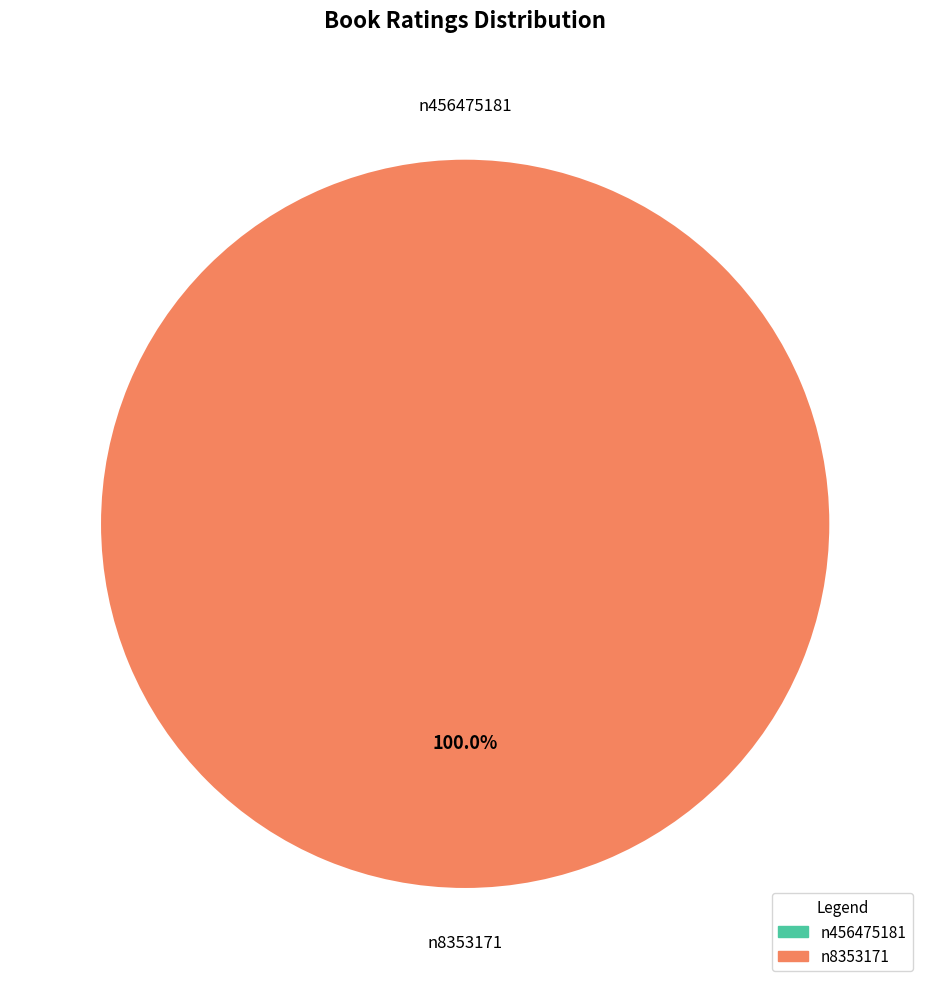

The n8353171 slice represents 100% of the pie. True or false?

True